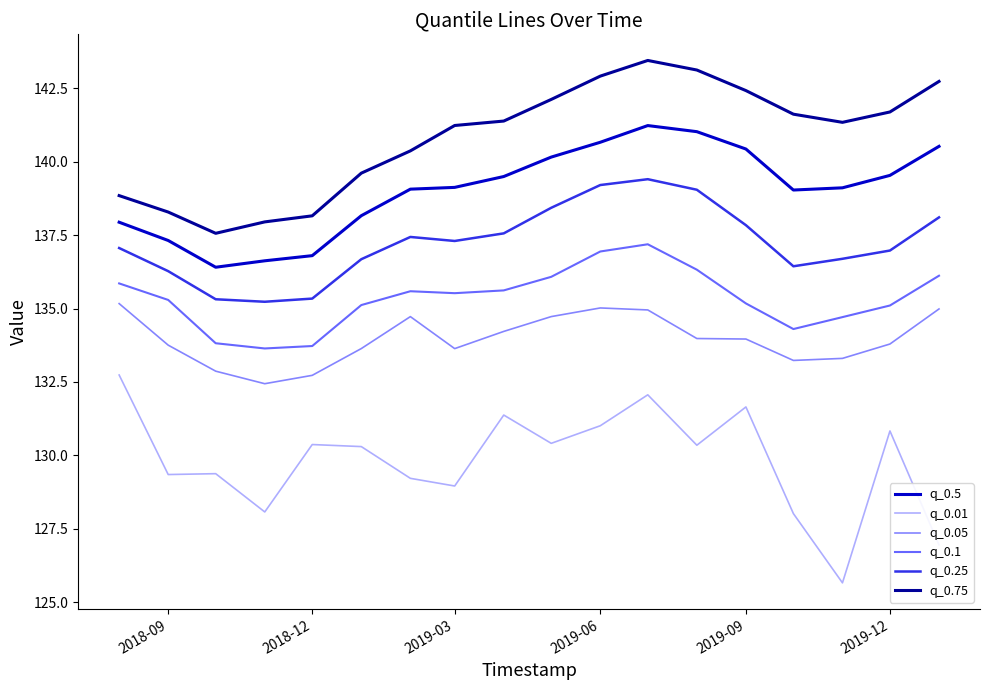

Does the chart have visible grid lines?

No